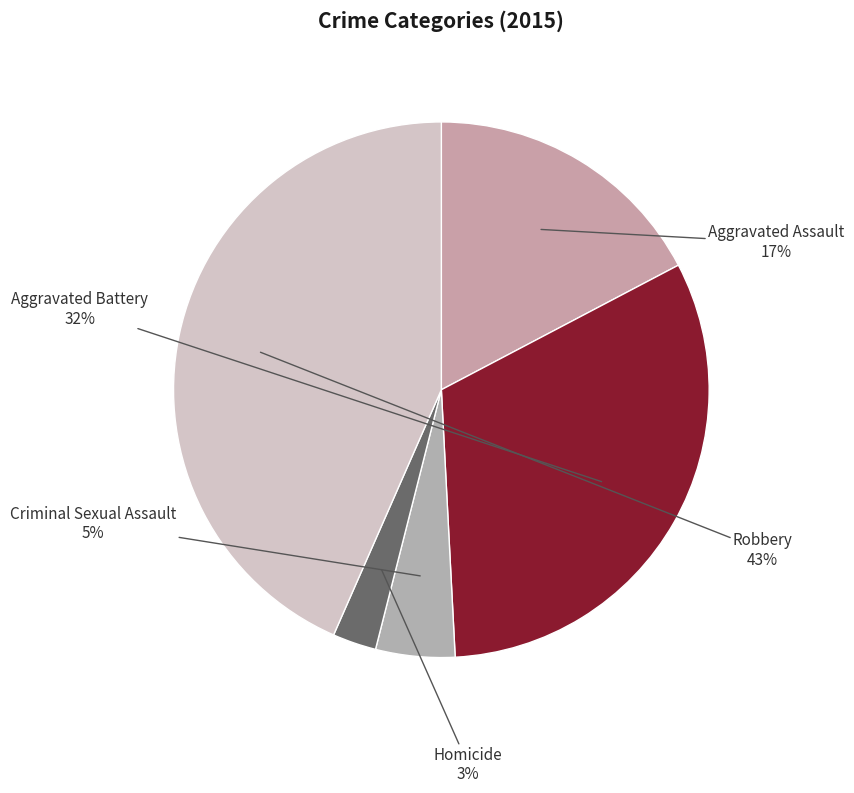

What percentage is the Homicide slice, to the nearest percent?

3%